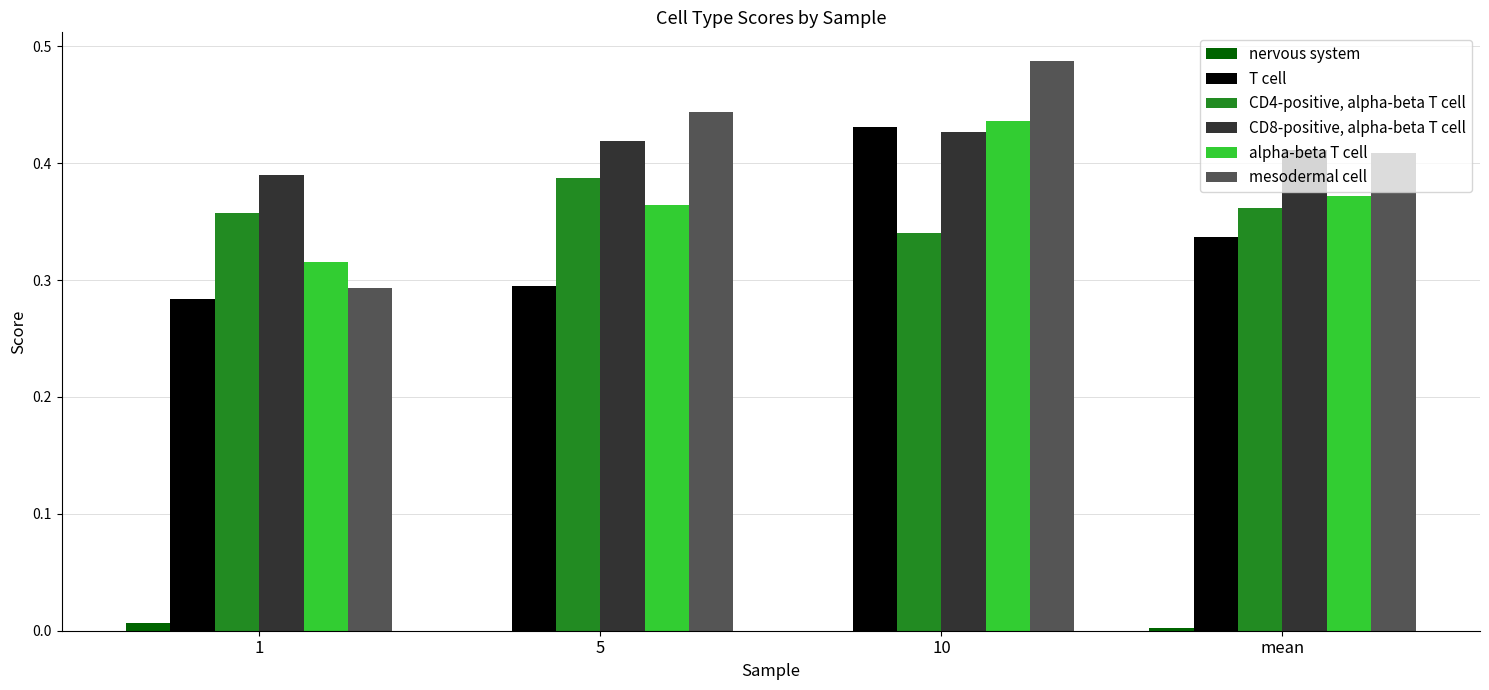

True or false: CD4-positive, alpha-beta T cell has a value of 0.2 at 5.

False